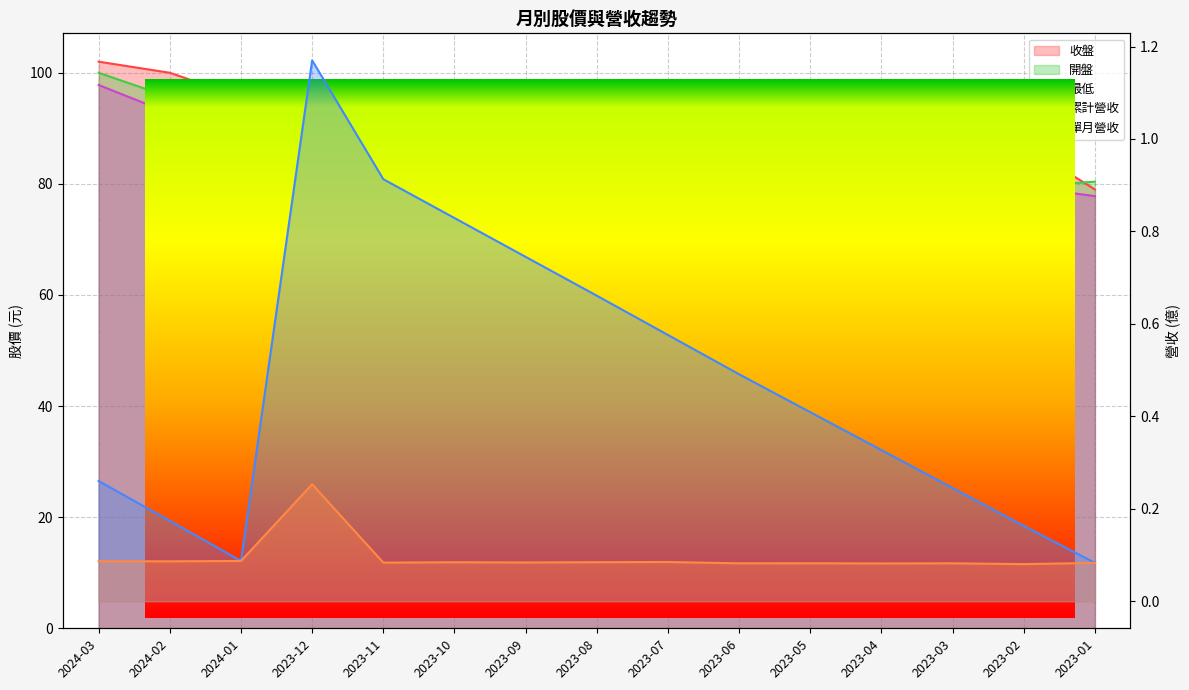

Which series has the widest spread of values?

最低